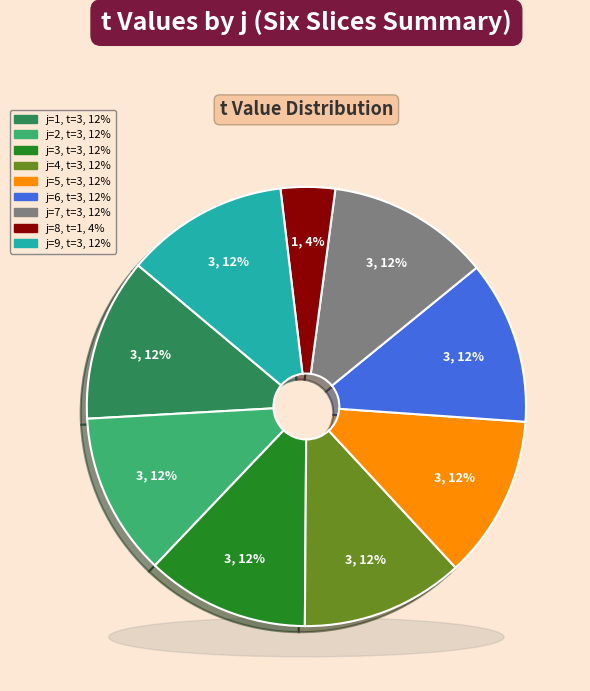

To the nearest percent, what percentage of the pie is 3?

12%